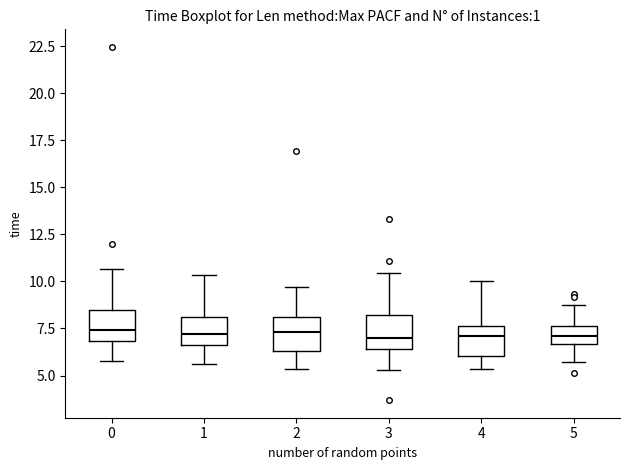

Reading left to right, read every box against the y-axis: the position of its median line, the range the box covers, and the ends of its whiskers. The values are not printed on the chart, so give them approximately, as read against the axis.

0: median 7.5, box 7.0 to 8.5, whiskers 5.5 to 10.5
1: median 7.0, box 6.5 to 8.0, whiskers 5.5 to 10.5
2: median 7.5, box 6.5 to 8.0, whiskers 5.5 to 9.5
3: median 7.0, box 6.5 to 8.0, whiskers 5.5 to 10.5
4: median 7.0, box 6.0 to 7.5, whiskers 5.5 to 10.0
5: median 7.0, box 6.5 to 7.5, whiskers 5.5 to 8.5